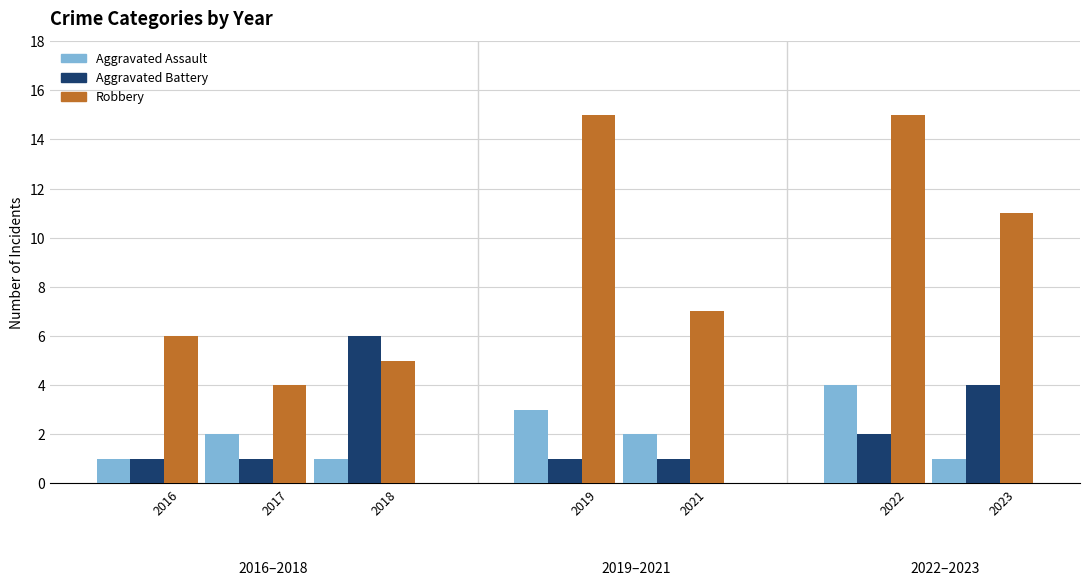

Rank the series by their maximum value, from highest to lowest.

Robbery, Aggravated Battery, Aggravated Assault